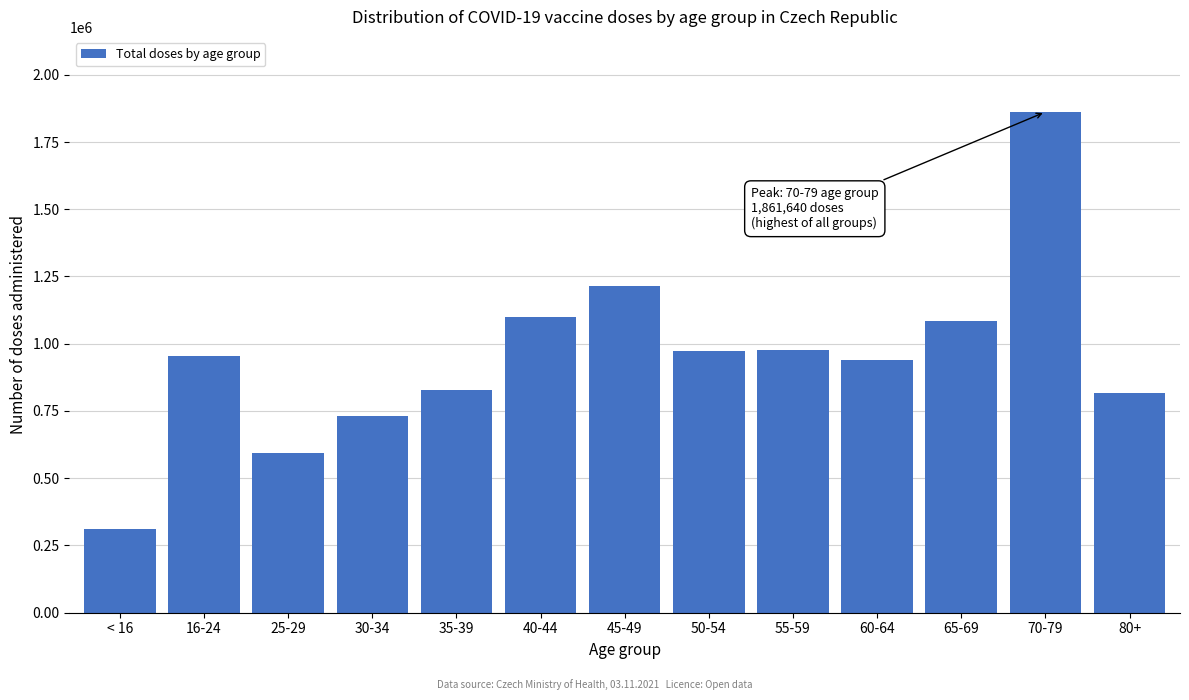

What is the sum of the values at 30-34 and 25-29?

1324734